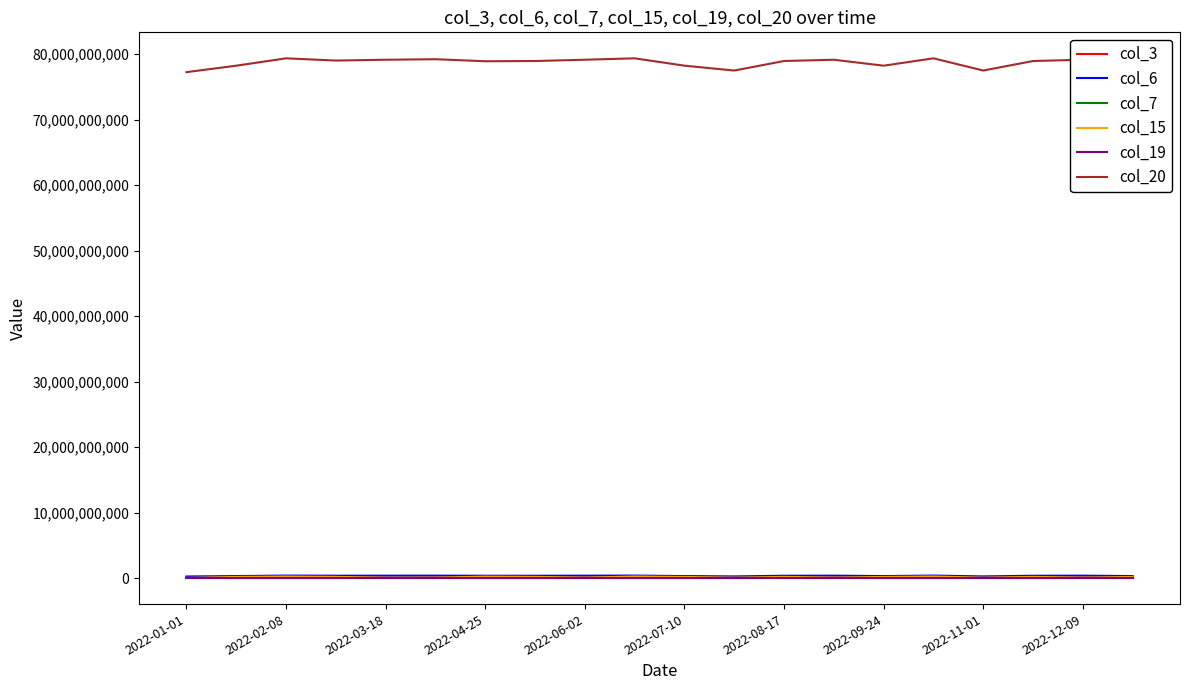

What is the value of the col_6 point at the 18th from the left?

359382641